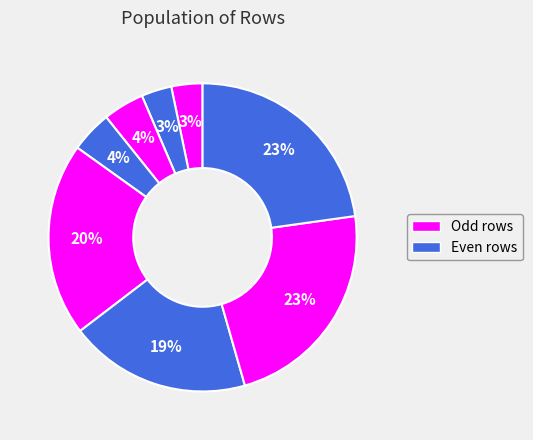

Count the number of slices in the pie.

8